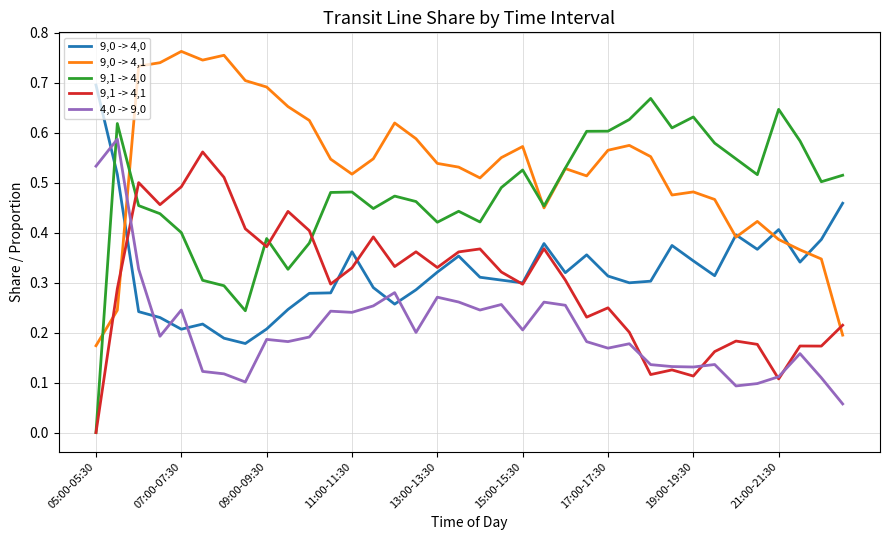

Which series has the largest total across all categories?

9,0 -> 4,1